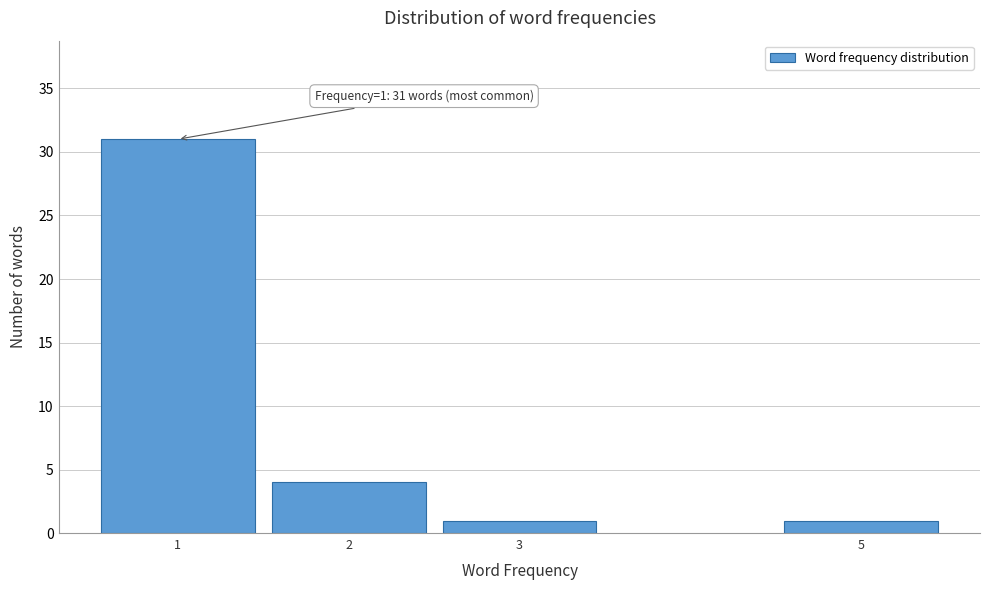

Reading right to left, extract all data points from this chart.

1	1	4	31